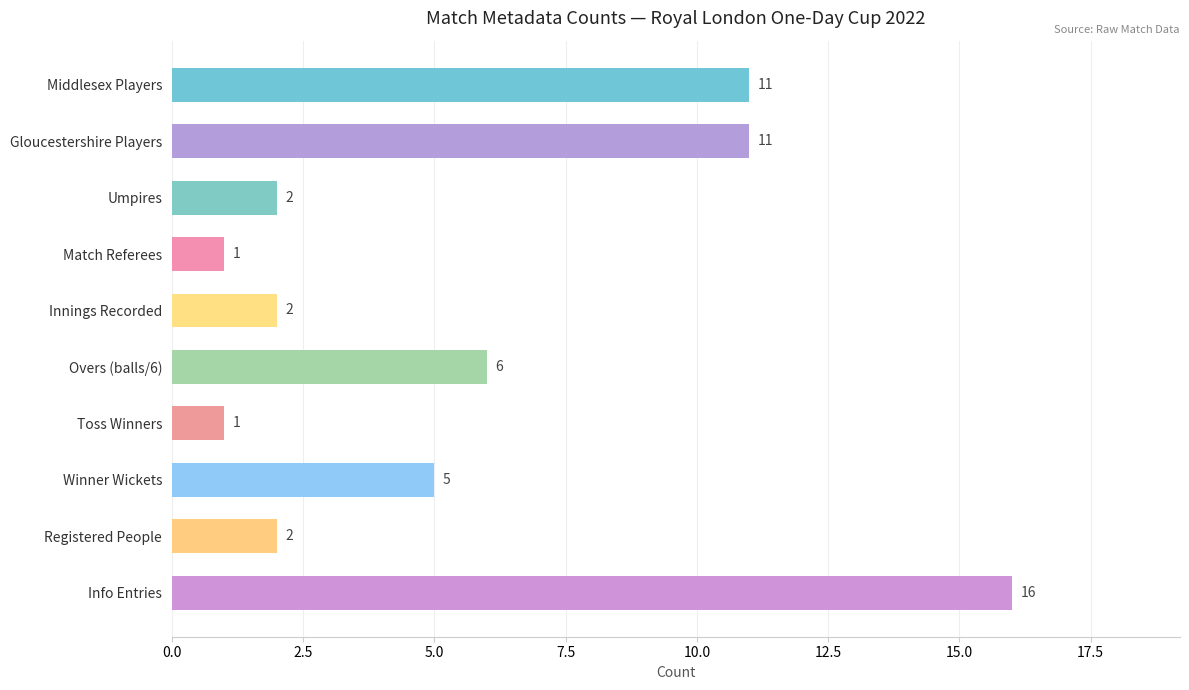

Is it true that the value at Winner Wickets is 2?

False